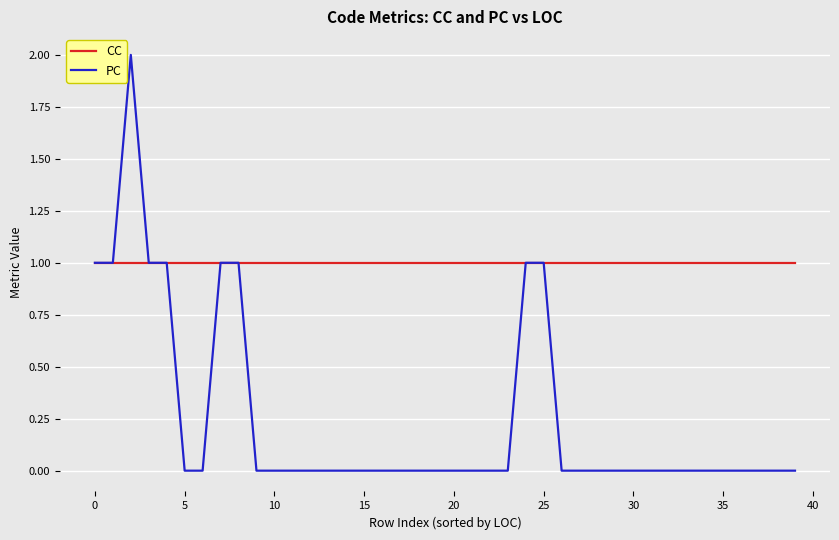

Which series has the largest total across all categories?

CC